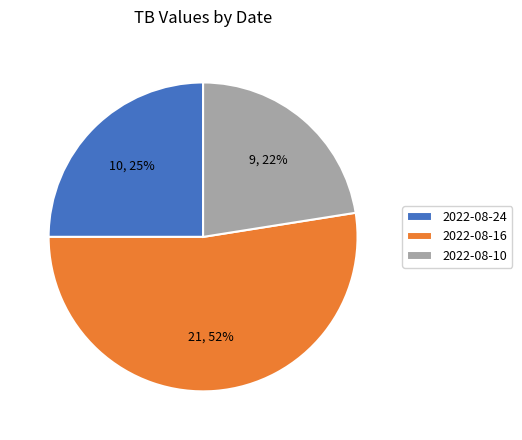

What is the smallest slice in the pie chart?

2022-08-10